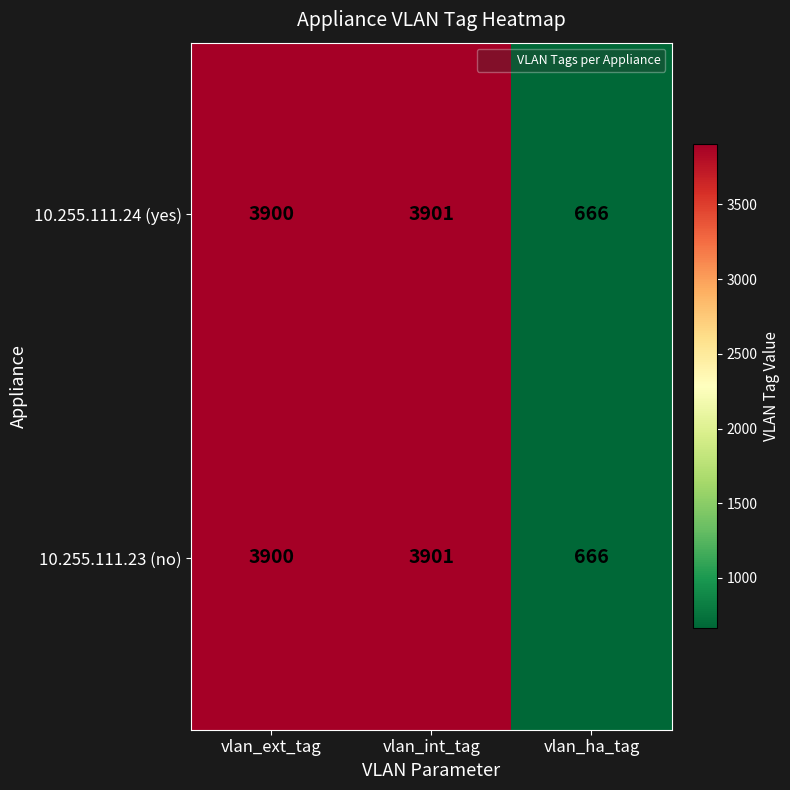

True or false: 10.255.111.23 (no) has a value of 666 at vlan_ha_tag.

True